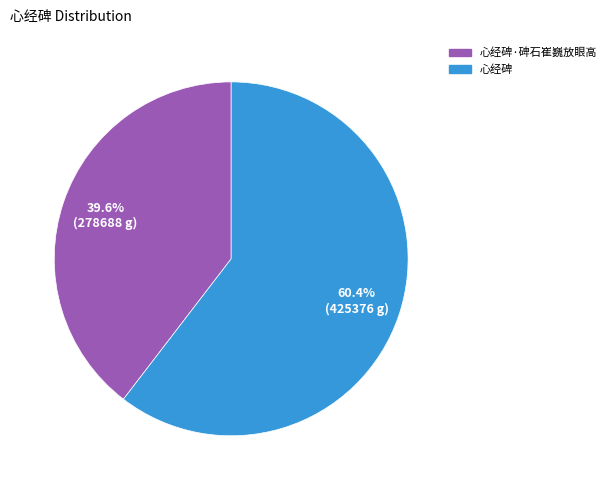

Does any single category account for the majority?

Yes